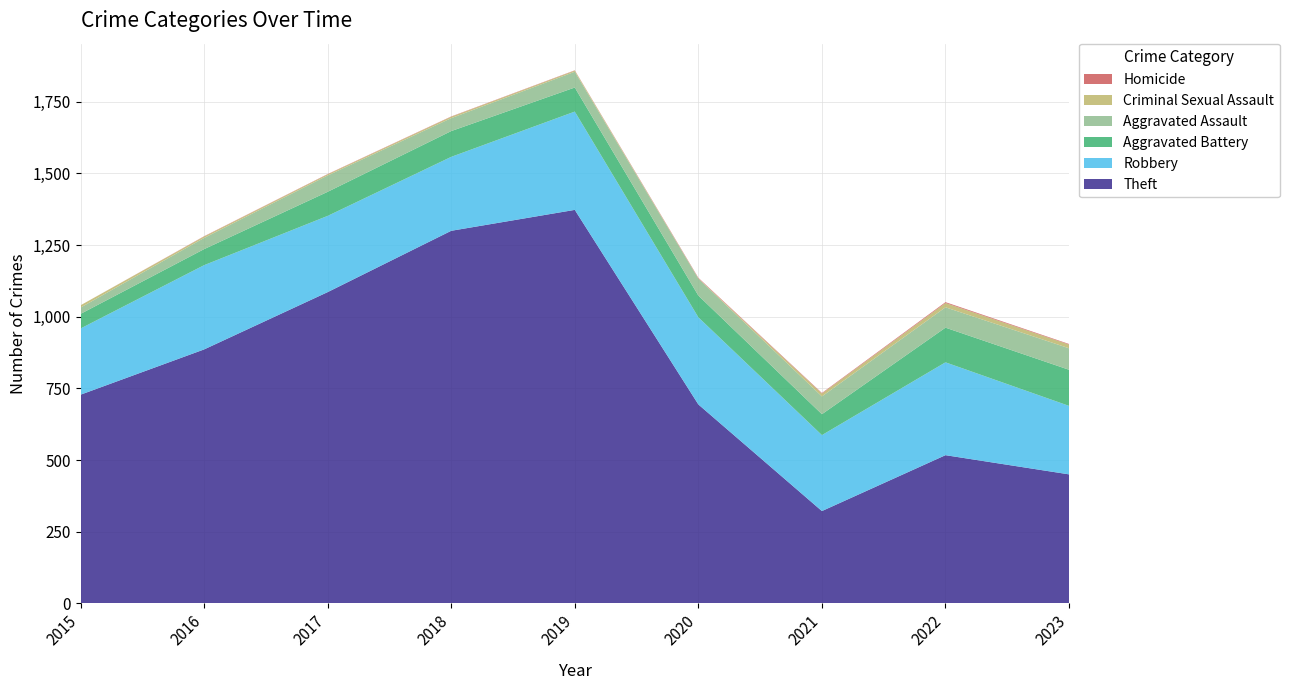

Reading left to right, list all the values displayed in this chart.

Theft: 2015=728	2016=886	2017=1086	2018=1300	2019=1373	2020=694	2021=322	2022=517	2023=450
Robbery: 2015=231	2016=294	2017=266	2018=258	2019=343	2020=304	2021=265	2022=324	2023=239
Aggravated Battery: 2015=51	2016=56	2017=84	2018=90	2019=84	2020=76	2021=73	2022=121	2023=126
Aggravated Assault: 2015=22	2016=39	2017=57	2018=45	2019=55	2020=59	2021=62	2022=71	2023=75
Criminal Sexual Assault: 2015=8	2016=5	2017=4	2018=5	2019=4	2020=1	2021=10	2022=15	2023=13
Homicide: 2015=0	2016=1	2017=1	2018=1	2019=1	2020=2	2021=2	2022=3	2023=2